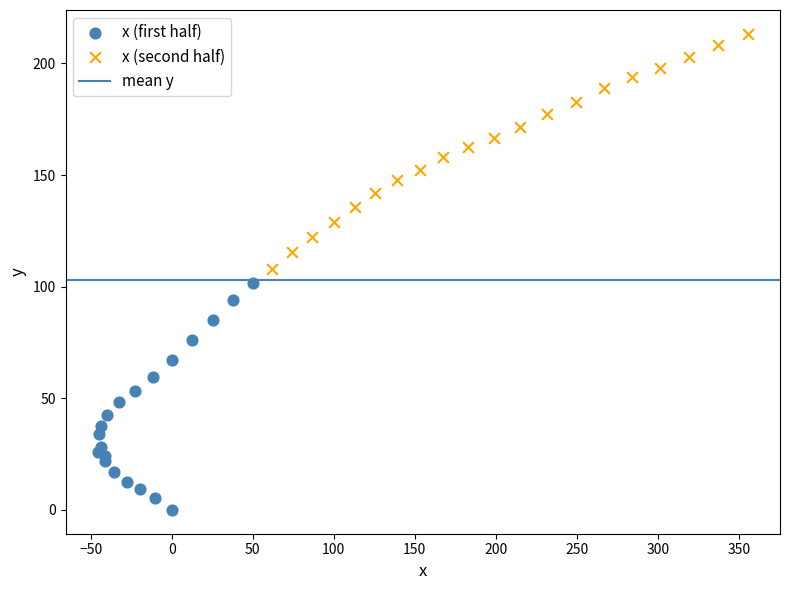

Which series reaches the minimum Y coordinate?

x (first half)